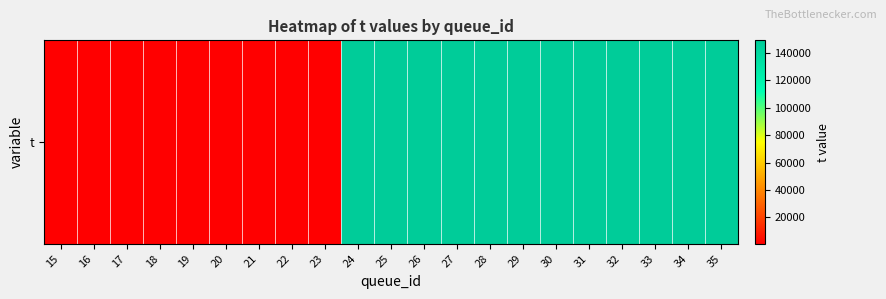

List the labels in order of value, smallest first.

15, 16, 17, 18, 19, 20, 21, 22, 23, 24, 25, 26, 27, 28, 29, 30, 31, 32, 33, 34, 35